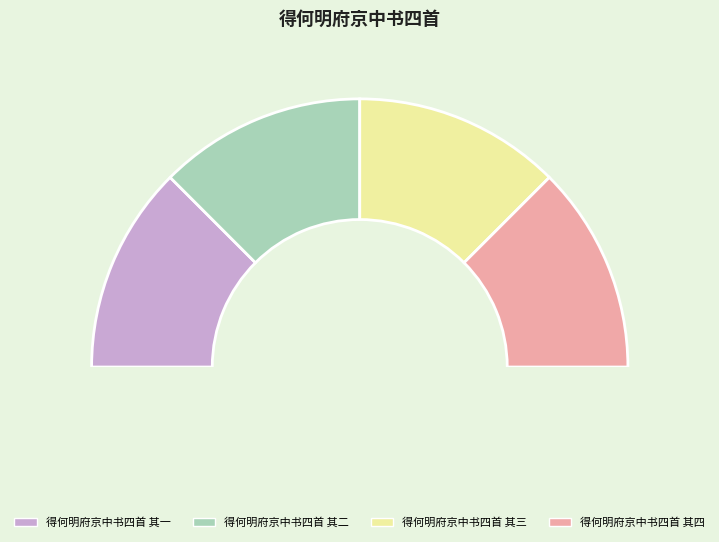

To the nearest percent, what is the combined percentage of 得何明府京中书四首 其二 and 得何明府京中书四首 其四?

50%